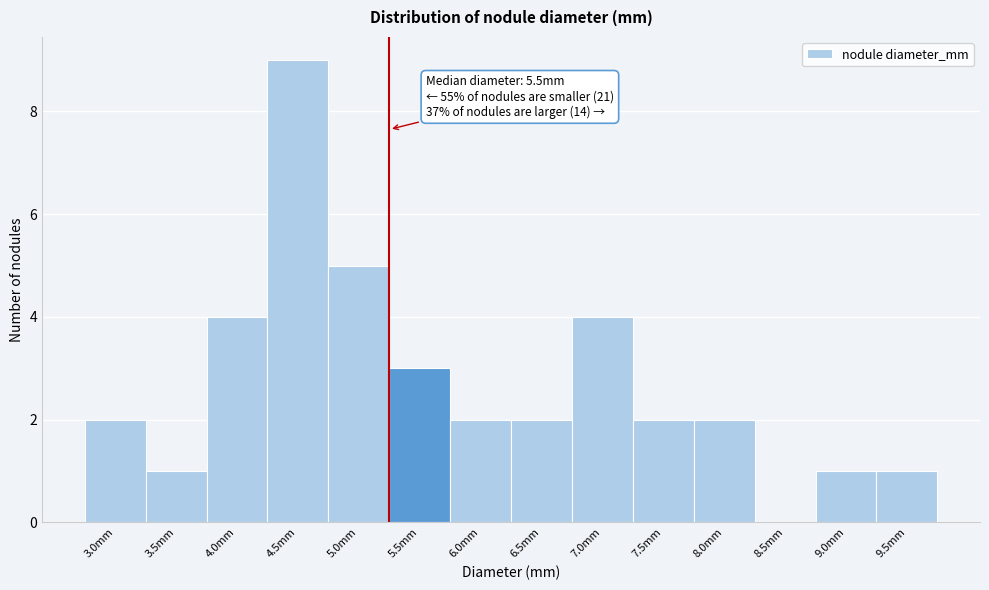

Reading left to right, what are all the values shown in this chart?

3.0mm=2	3.5mm=1	4.0mm=4	4.5mm=9	5.0mm=5	5.5mm=3	6.0mm=2	6.5mm=2	7.0mm=4	7.5mm=2	8.0mm=2	8.5mm=0	9.0mm=1	9.5mm=1